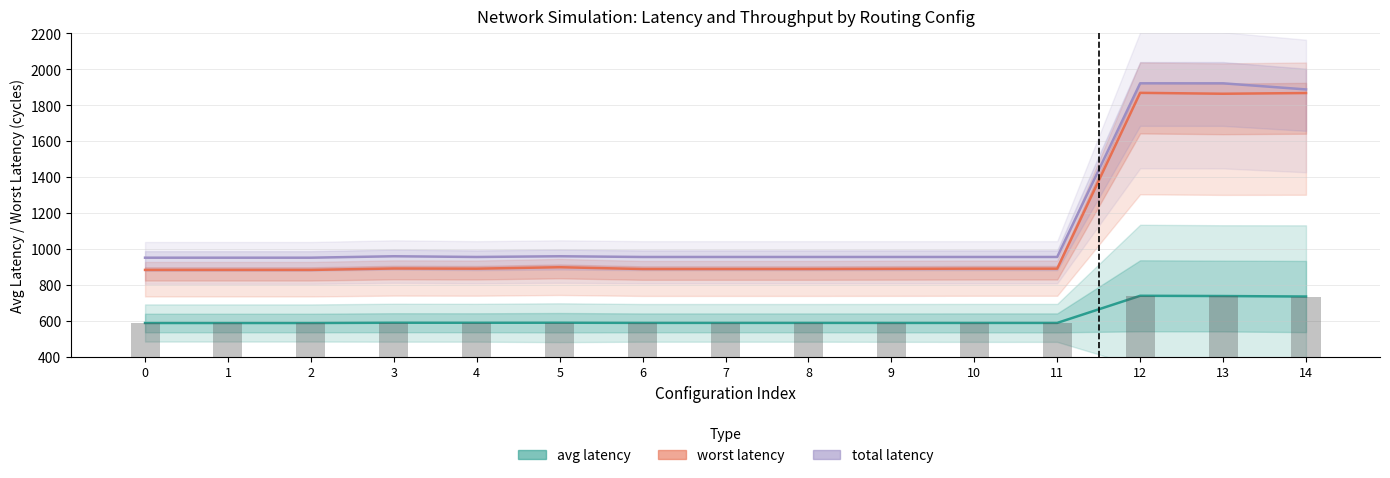

Reading left to right, transcribe all the data shown in this chart.

avg latency: 0=587.8	1=587.8	2=587.8	3=589.3	4=589.1	5=589.3	6=588.5	7=588.5	8=588.5	9=588.3	10=588.3	11=588.3	12=739.1	13=737.7	14=734.9
worst latency: 0=883.0	1=883.0	2=883.0	3=891.0	4=890.0	5=898.0	6=888.0	7=888.0	8=888.0	9=889.0	10=890.0	11=890.0	12=1868.0	13=1863.0	14=1867.0
total latency: 0=951.0	1=951.0	2=951.0	3=959.0	4=955.0	5=959.0	6=955.0	7=955.0	8=955.0	9=955.0	10=955.0	11=955.0	12=1921.0	13=1921.0	14=1887.0